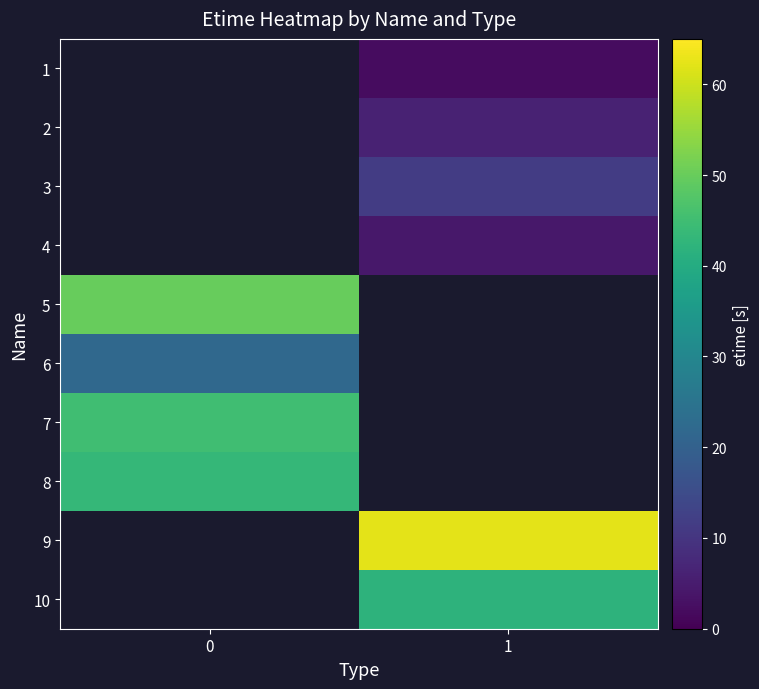

How many data points in 2 are above 6?

1